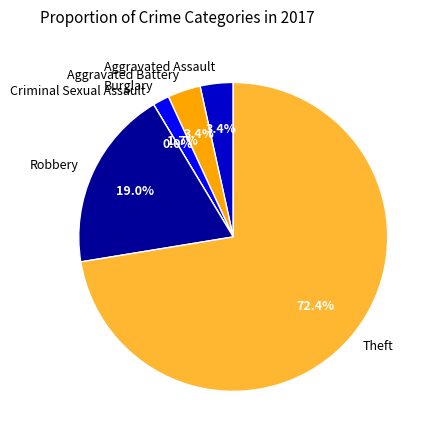

The Aggravated Battery slice represents 17% of the pie. True or false?

False